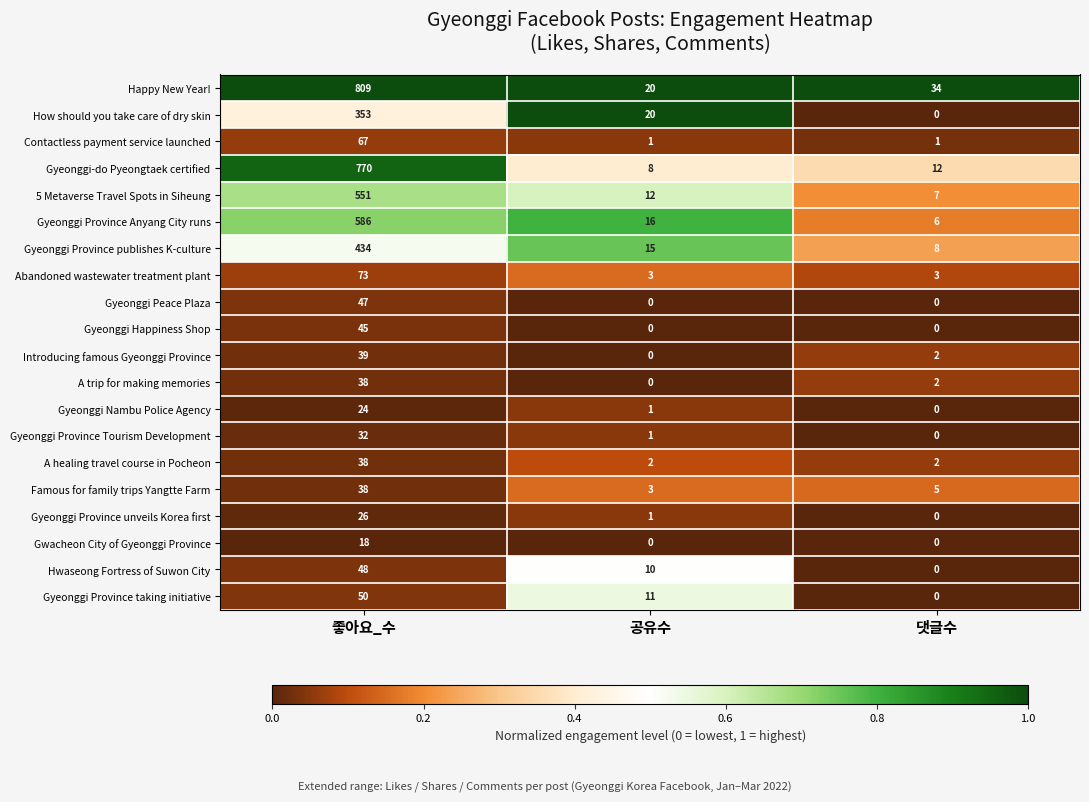

Rank the categories by Gyeonggi Province Tourism Development value from lowest to highest.

댓글수, 공유수, 좋아요_수